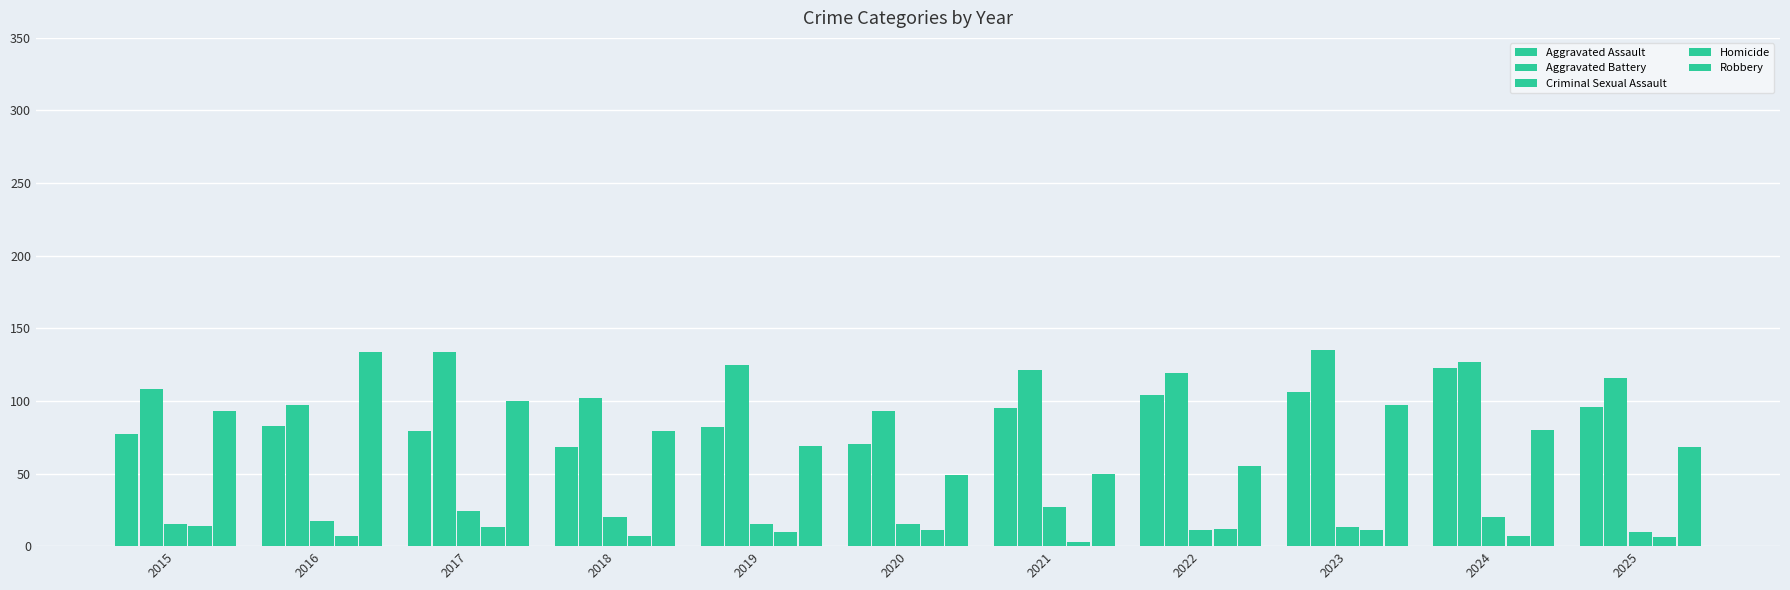

True or false: Aggravated Assault has a value of 48 at 2021.

False